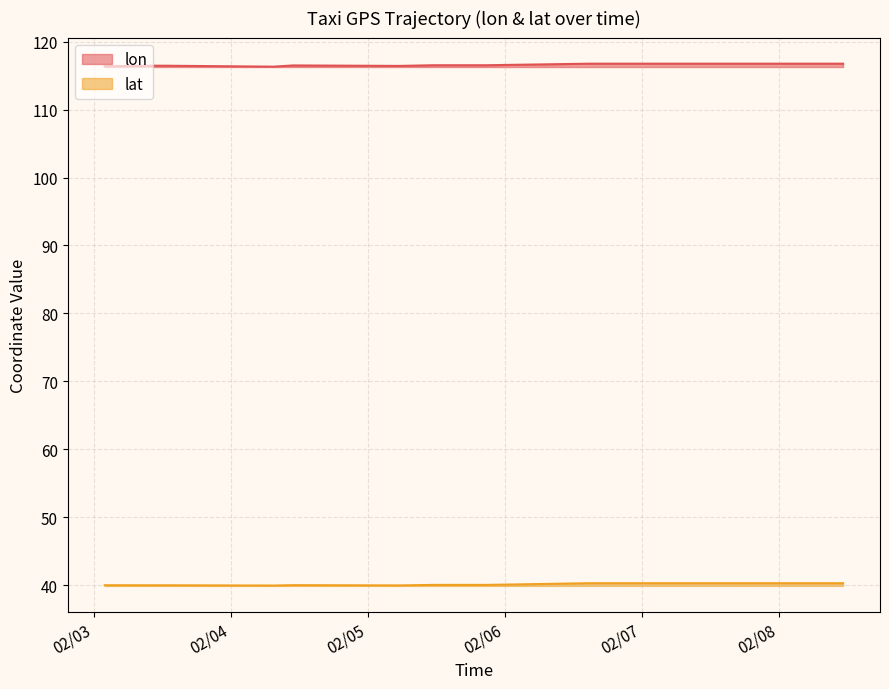

Reading left to right, extract all data points from this chart.

lon: 116.4	116.5	116.5	116.5	116.5	116.3	116.5	116.4	116.5	116.5	116.5	116.8	116.8	116.8	116.8	116.8	116.8	116.8
lat: 40.0	40.0	40.0	40.0	40.0	39.9	40.0	40.0	40.0	40.0	40.0	40.3	40.3	40.3	40.3	40.3	40.3	40.3